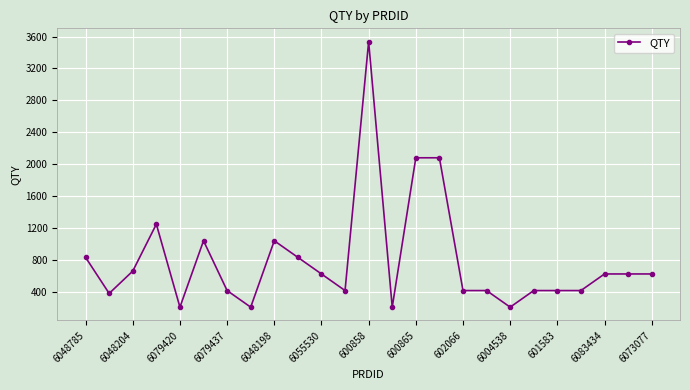

What is the difference between the maximum and minimum values?

3328